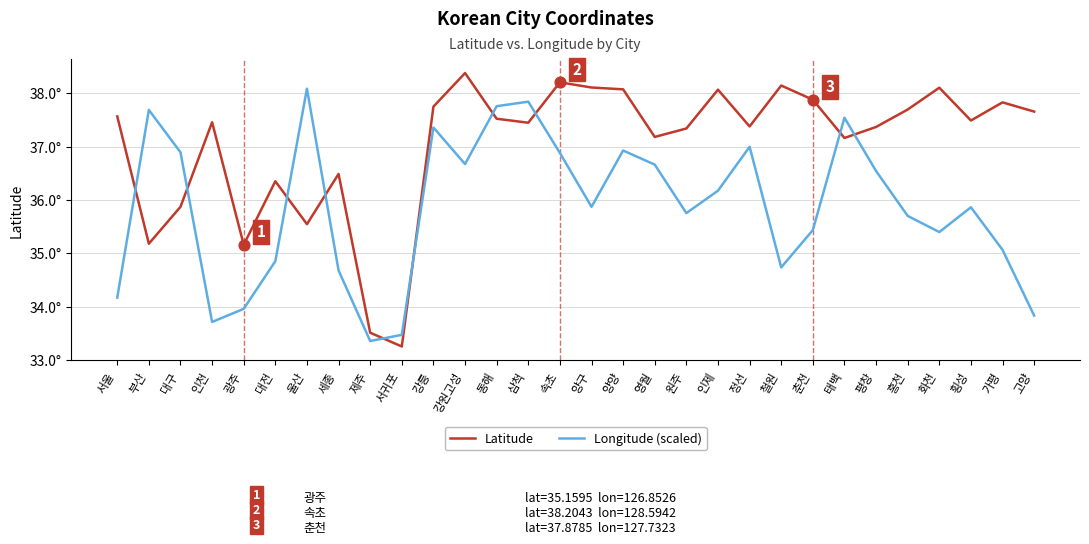

What are all the series names shown in the legend?

Latitude, Longitude (scaled)